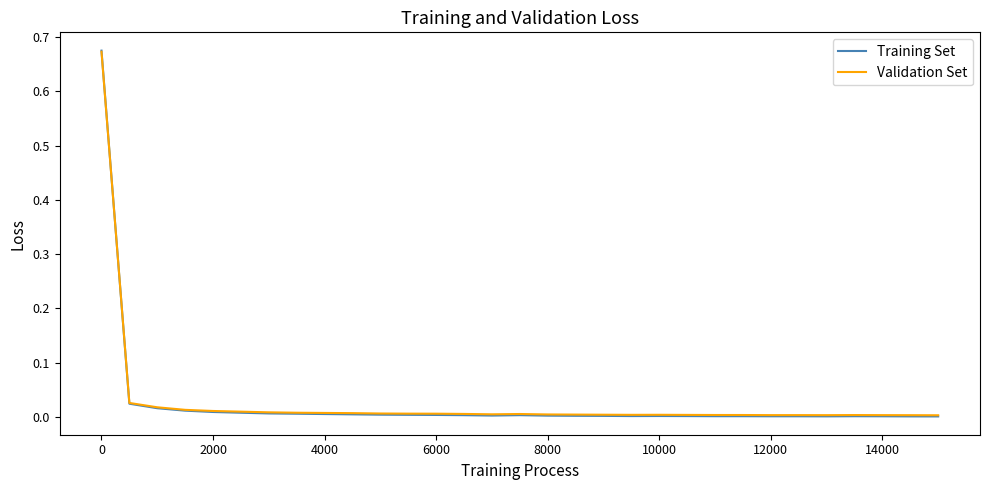

True or false: Validation Set has a value of 0.3 at 0.

False